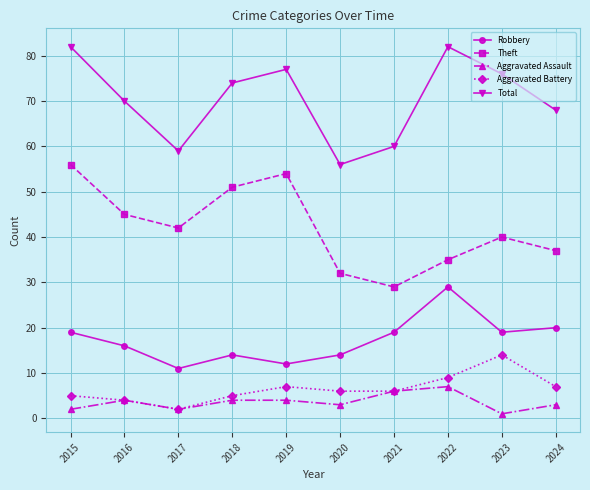

What is the difference between the highest and lowest values at 2017?

57